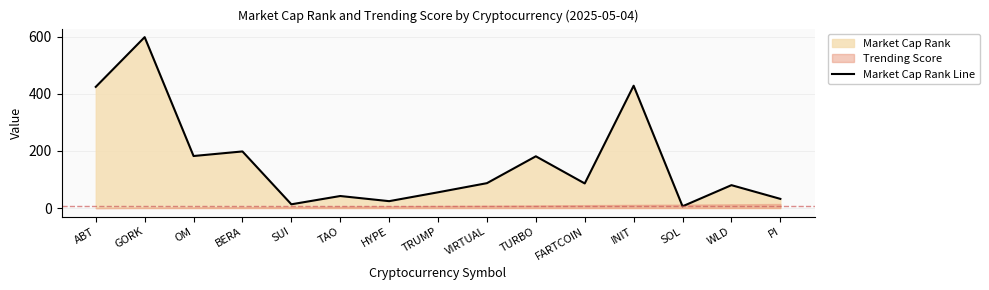

Is it true that the value at ABT is 424?

True